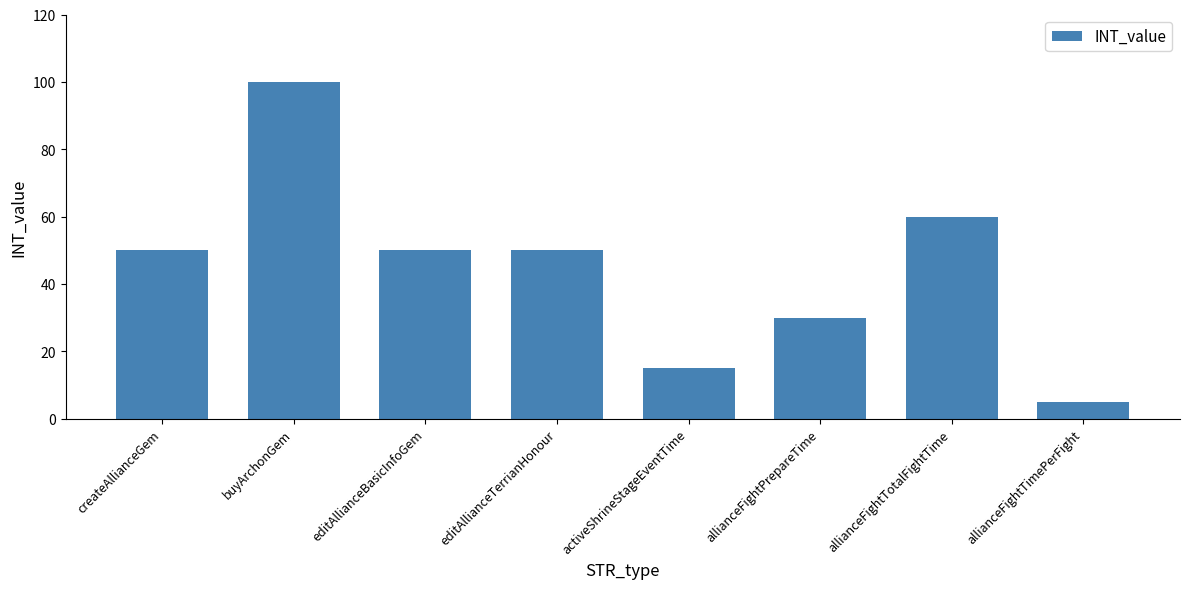

The chart shows a value of 15 at activeShrineStageEventTime. True or false?

True